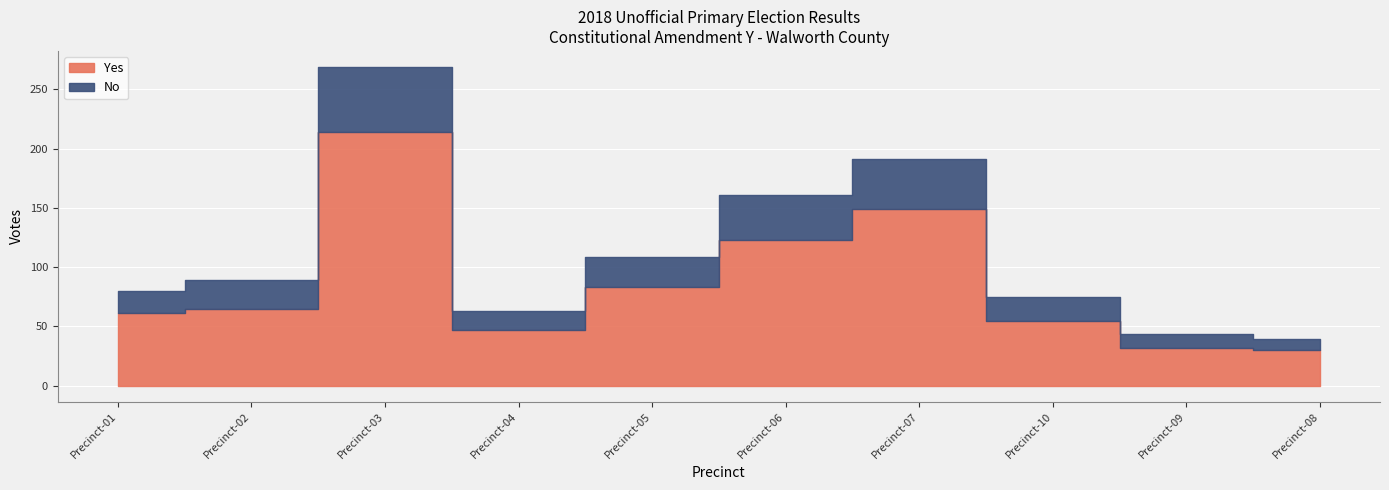

The value of Yes at Precinct-06 is 183. True or false?

False